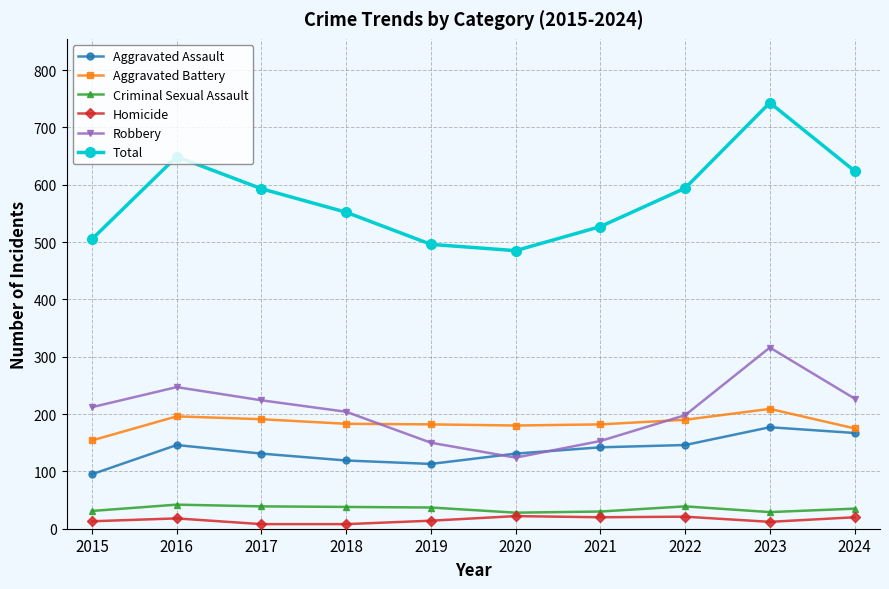

In Homicide, how many points are higher than both neighbors (excluding endpoints)?

3